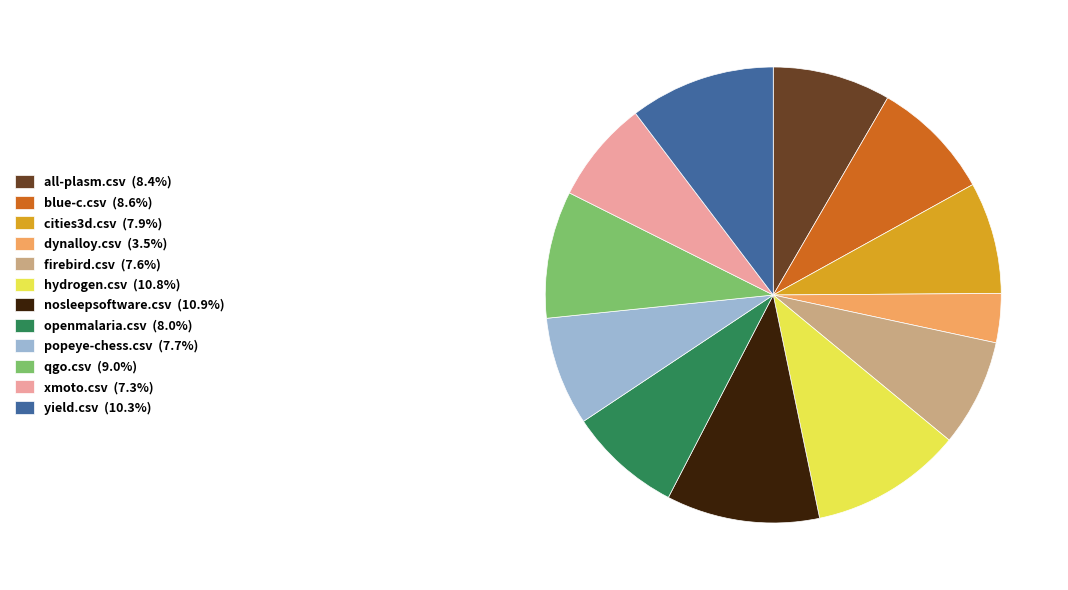

What is the smallest slice in the pie chart?

dynalloy.csv